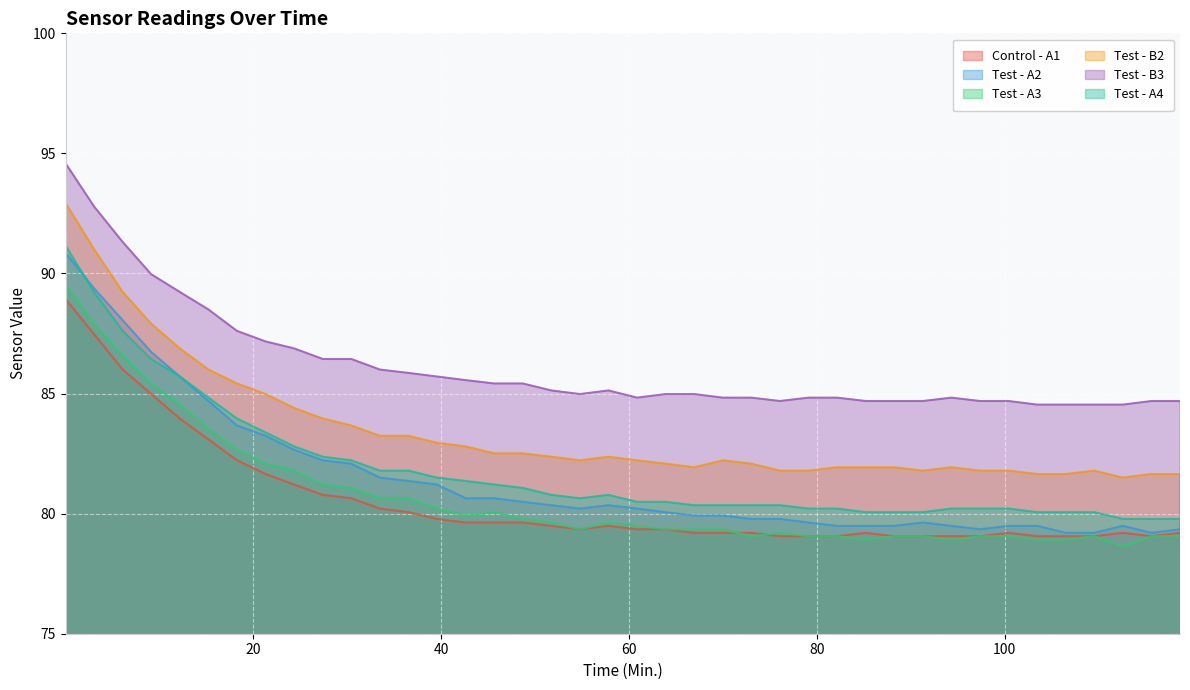

True or false: Test - B2 has more than 1 interior local peaks.

True